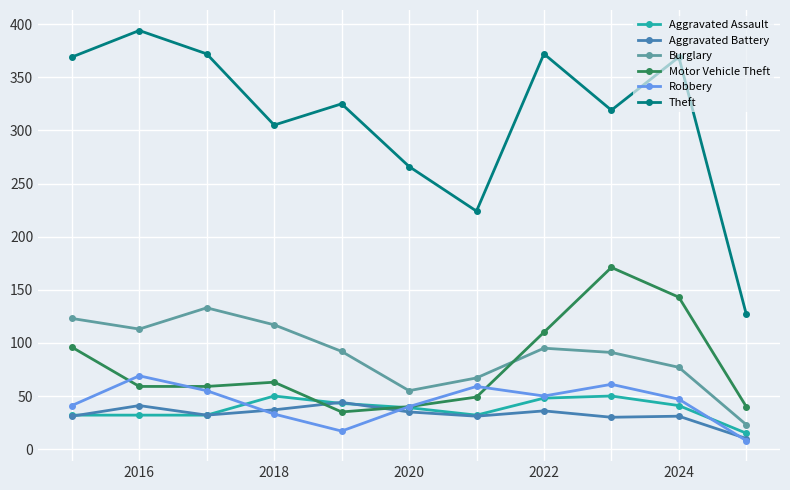

True or false: Burglary and Theft intersect in this chart.

False